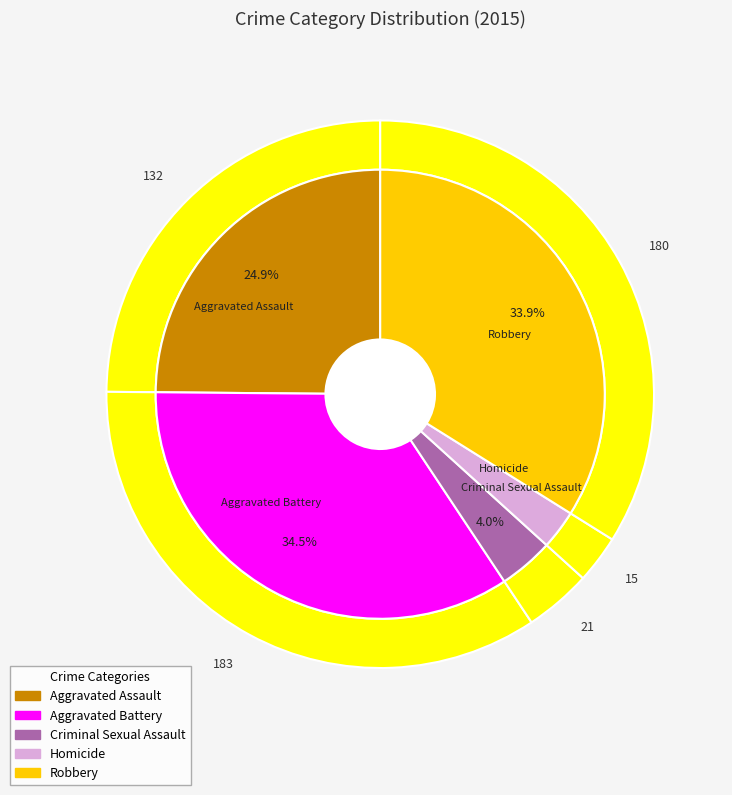

Approximately how many times larger is the value at Aggravated Battery compared to Homicide?

12.2